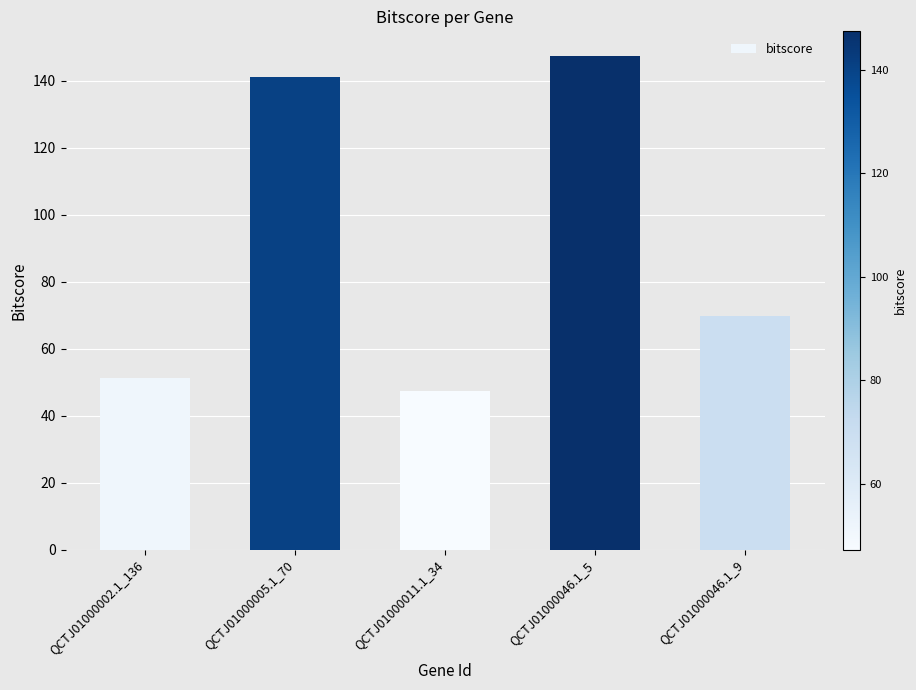

What is the label of the 5th bar from the right?

QCTJ01000002.1_136